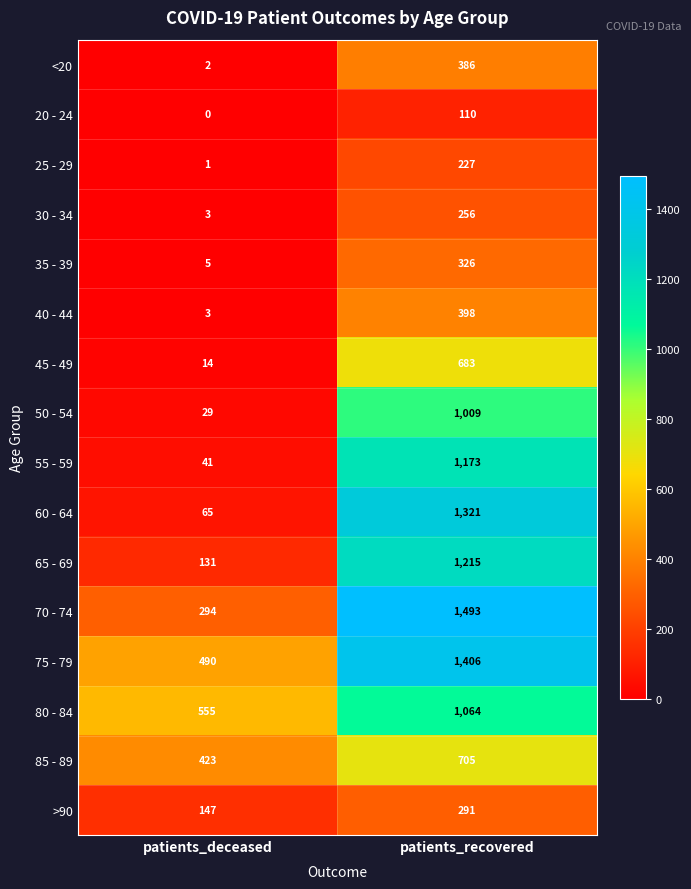

Which category has the lowest value in the 80 - 84 series?

patients_deceased